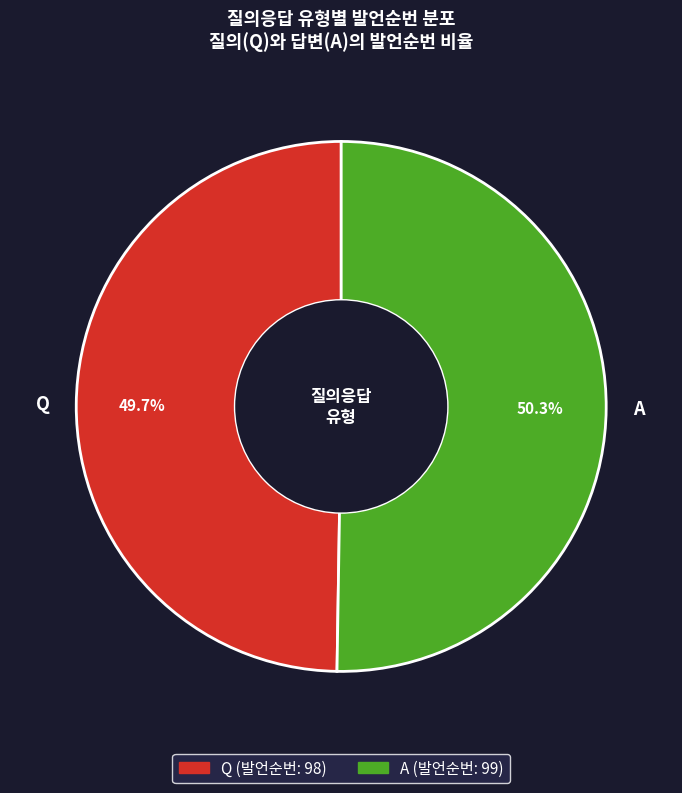

Which has a higher value, A or Q?

A